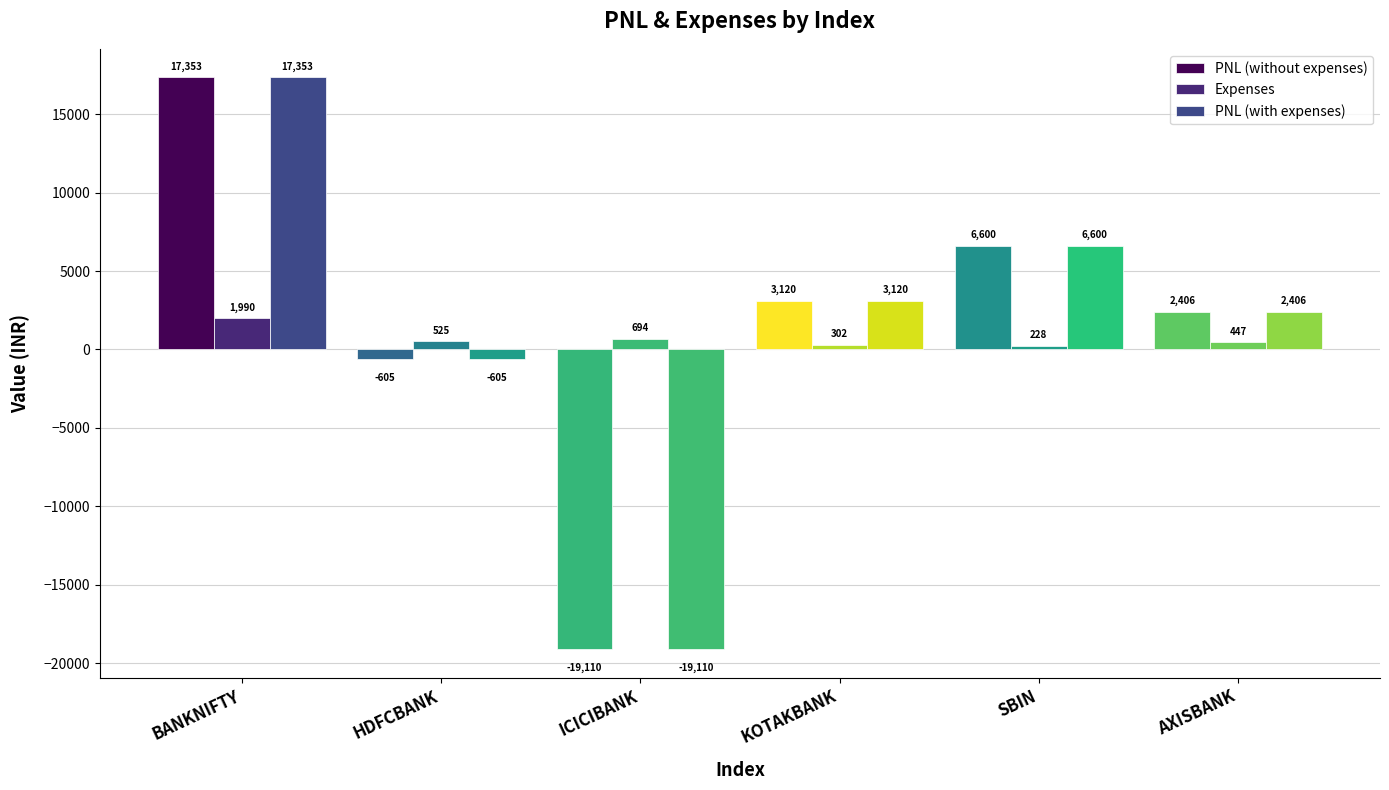

How many bars are there in total?

18